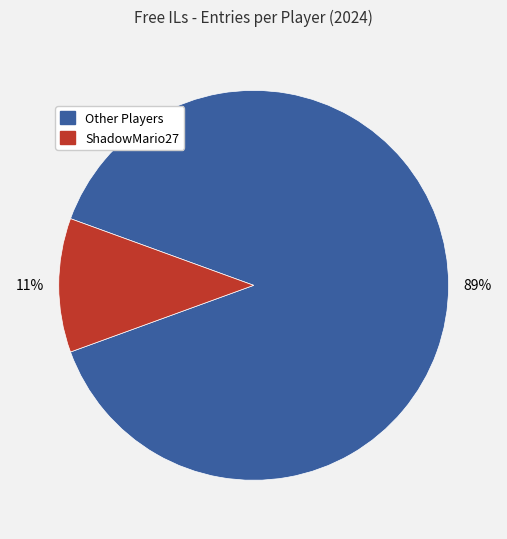

Is it true that Other Players is 89% of the pie?

True